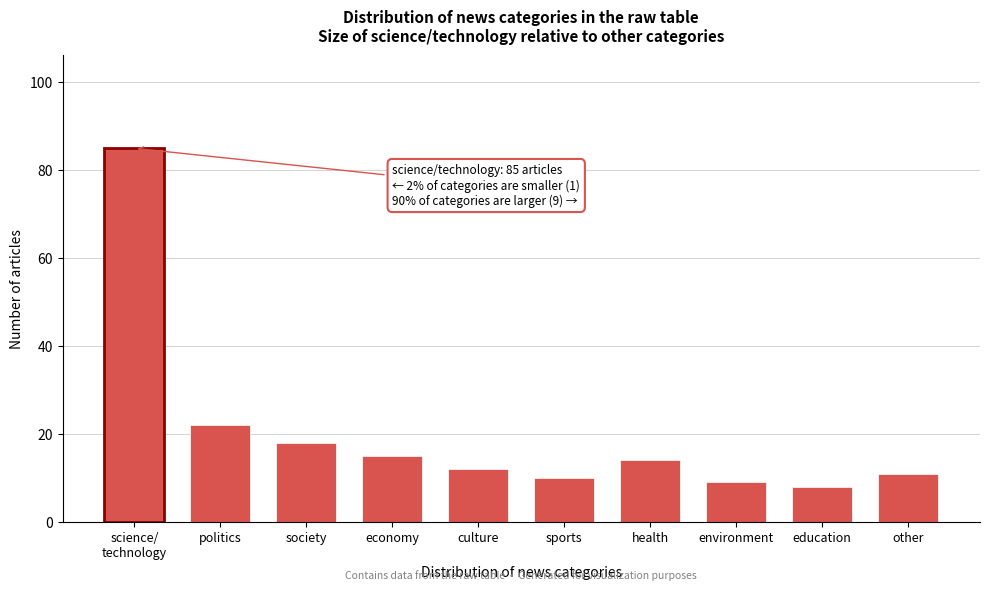

Reading right to left, list all the values displayed in this chart.

11	8	9	14	10	12	15	18	22	85